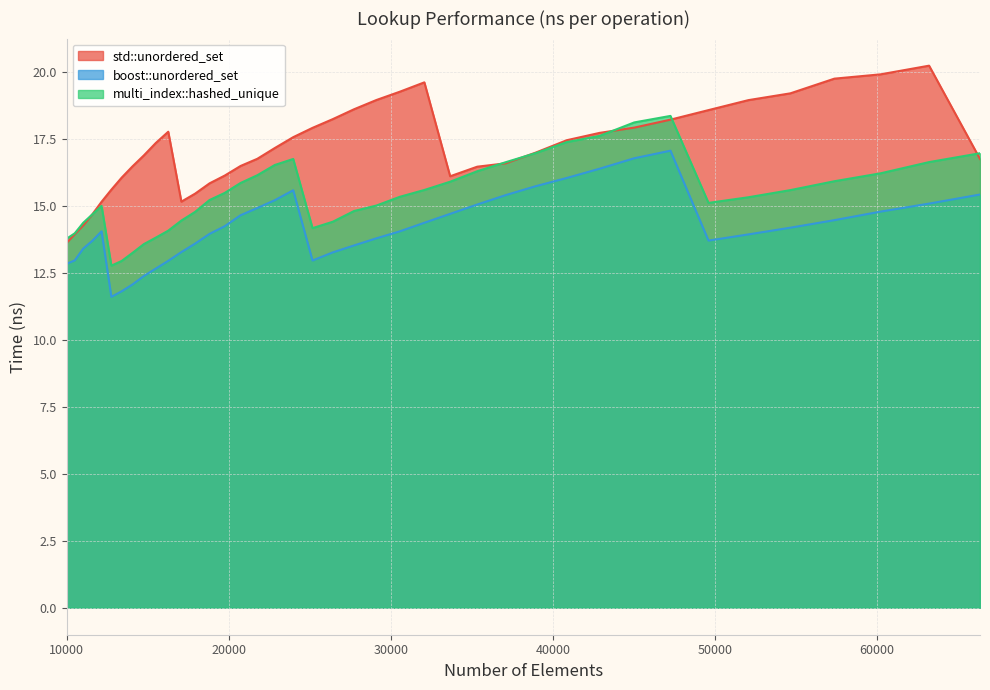

At which label does boost::unordered_set first exceed 14?

12154